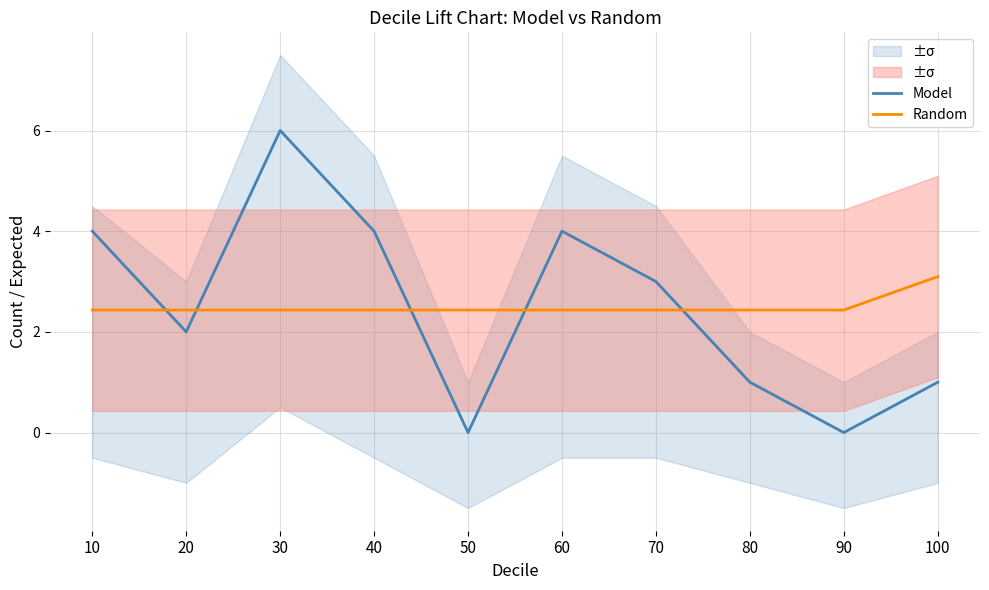

The value of Random at 60 is 3.9. True or false?

False